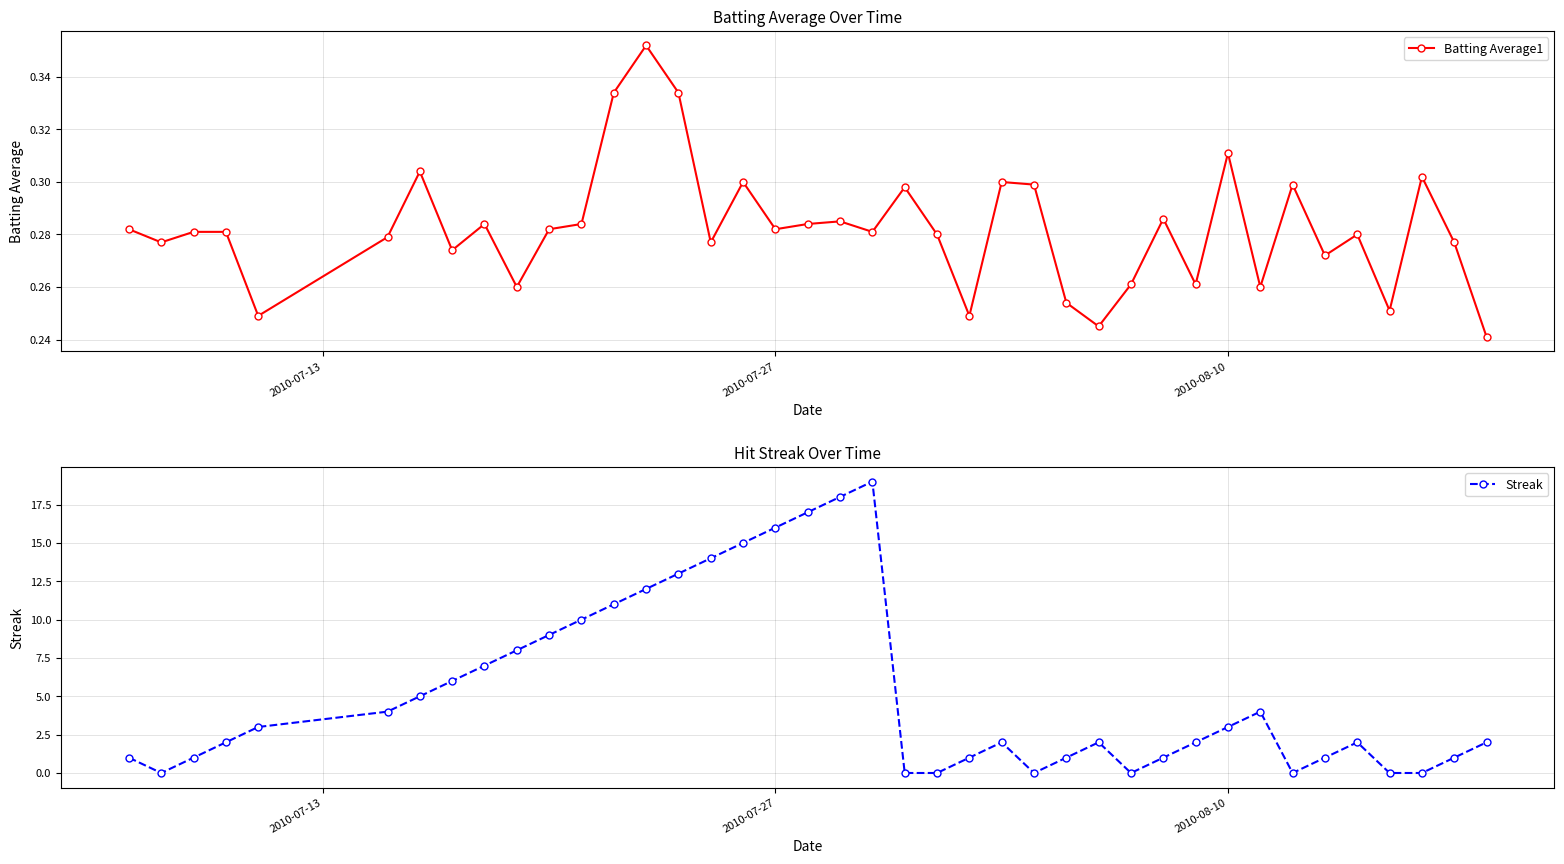

Reading right to left, what are all the values shown in this chart?

Batting Average1: 0.2	0.3	0.3	0.3	0.3	0.3	0.3	0.3	0.3	0.3	0.3	0.3	0.2	0.3	0.3	0.3	0.2	0.3	0.3	0.3	0.3	0.3	0.3	0.3	0.3	0.3	0.4	0.3	0.3	0.3	0.3	0.3	0.3	0.3	0.3	0.2	0.3	0.3	0.3	0.3
Streak: 2.0	1.0	0.0	0.0	2.0	1.0	0.0	4.0	3.0	2.0	1.0	0.0	2.0	1.0	0.0	2.0	1.0	0.0	0.0	19.0	18.0	17.0	16.0	15.0	14.0	13.0	12.0	11.0	10.0	9.0	8.0	7.0	6.0	5.0	4.0	3.0	2.0	1.0	0.0	1.0